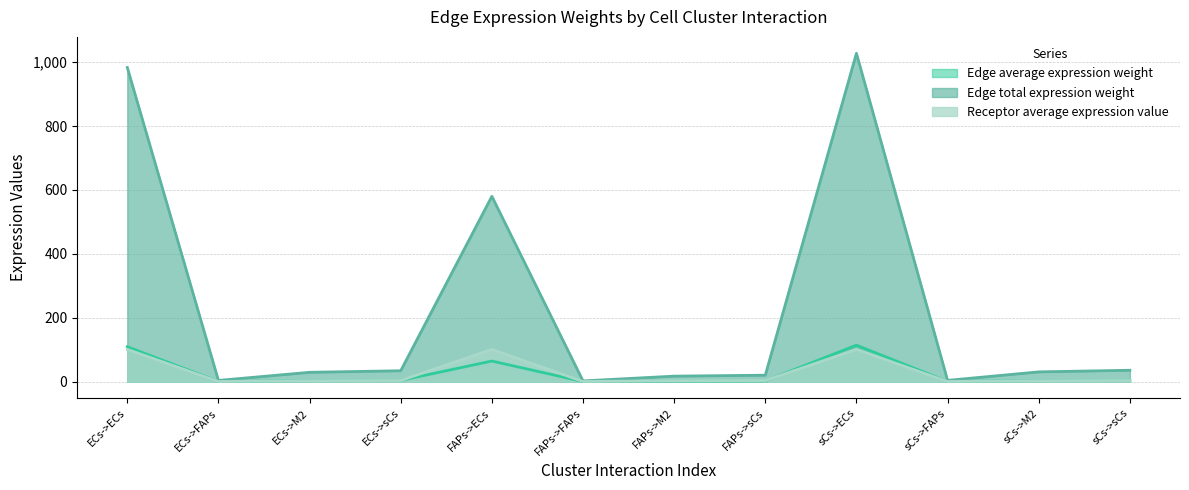

Reading left to right, extract all data points from this chart.

Edge average expression weight: ECs->ECs=109.3	ECs->FAPs=0.4	ECs->M2=3.2	ECs->sCs=3.8	FAPs->ECs=64.5	FAPs->FAPs=0.2	FAPs->M2=1.9	FAPs->sCs=2.2	sCs->ECs=114.2	sCs->FAPs=0.4	sCs->M2=3.4	sCs->sCs=4.0
Edge total expression weight: ECs->ECs=983.4	ECs->FAPs=3.8	ECs->M2=29.2	ECs->sCs=34.1	FAPs->ECs=580.1	FAPs->FAPs=2.2	FAPs->M2=17.2	FAPs->sCs=20.1	sCs->ECs=1027.8	sCs->FAPs=4.0	sCs->M2=30.5	sCs->sCs=35.6
Receptor average expression value: ECs->ECs=101.0	ECs->FAPs=0.4	ECs->M2=3.0	ECs->sCs=3.5	FAPs->ECs=101.0	FAPs->FAPs=0.4	FAPs->M2=3.0	FAPs->sCs=3.5	sCs->ECs=101.0	sCs->FAPs=0.4	sCs->M2=3.0	sCs->sCs=3.5